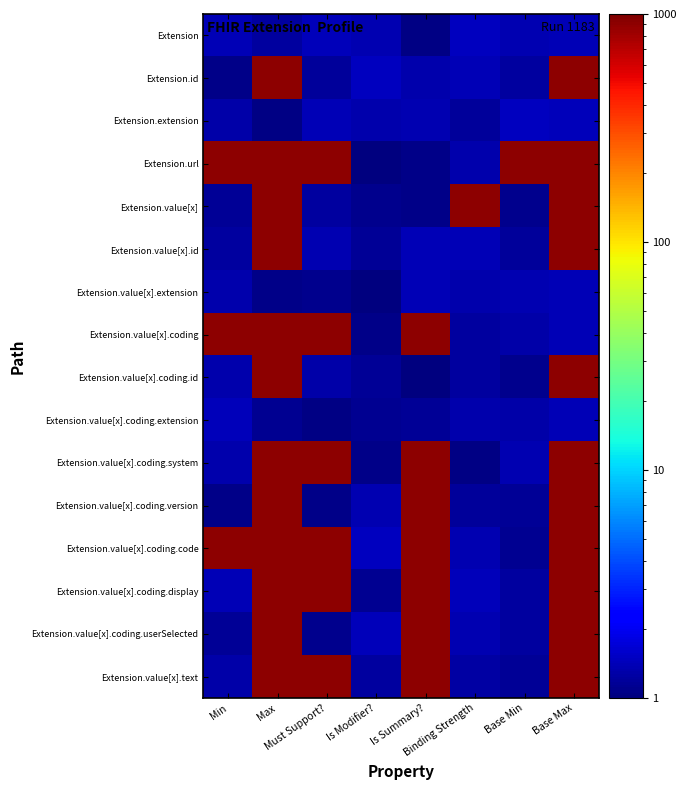

Reading left to right, extract all data points from this chart.

Extension: Min=1.4	Max=1.2	Must Support?=1.4	Is Modifier?=1.3	Is Summary?=1.0	Binding Strength=1.5	Base Min=1.4	Base Max=1.4
Extension.id: Min=1.1	Max=901.2	Must Support?=1.2	Is Modifier?=1.5	Is Summary?=1.3	Binding Strength=1.4	Base Min=1.2	Base Max=901.1
Extension.extension: Min=1.3	Max=1.0	Must Support?=1.4	Is Modifier?=1.3	Is Summary?=1.4	Binding Strength=1.2	Base Min=1.5	Base Max=1.4
Extension.url: Min=901.4	Max=901.1	Must Support?=901.2	Is Modifier?=1.0	Is Summary?=1.1	Binding Strength=1.3	Base Min=901.4	Base Max=901.5
Extension.value[x]: Min=1.2	Max=901.2	Must Support?=1.2	Is Modifier?=1.1	Is Summary?=1.1	Binding Strength=901.2	Base Min=1.1	Base Max=901.3
Extension.value[x].id: Min=1.2	Max=901.4	Must Support?=1.4	Is Modifier?=1.2	Is Summary?=1.4	Binding Strength=1.4	Base Min=1.2	Base Max=901.1
Extension.value[x].extension: Min=1.3	Max=1.1	Must Support?=1.1	Is Modifier?=1.0	Is Summary?=1.4	Binding Strength=1.3	Base Min=1.4	Base Max=1.4
Extension.value[x].coding: Min=901.2	Max=901.3	Must Support?=901.1	Is Modifier?=1.1	Is Summary?=901.3	Binding Strength=1.2	Base Min=1.3	Base Max=1.4
Extension.value[x].coding.id: Min=1.3	Max=901.3	Must Support?=1.3	Is Modifier?=1.2	Is Summary?=1.0	Binding Strength=1.2	Base Min=1.1	Base Max=901.2
Extension.value[x].coding.extension: Min=1.4	Max=1.1	Must Support?=1.0	Is Modifier?=1.1	Is Summary?=1.1	Binding Strength=1.3	Base Min=1.3	Base Max=1.4
Extension.value[x].coding.system: Min=1.3	Max=901.2	Must Support?=901.4	Is Modifier?=1.1	Is Summary?=901.0	Binding Strength=1.0	Base Min=1.4	Base Max=901.2
Extension.value[x].coding.version: Min=1.1	Max=901.3	Must Support?=1.1	Is Modifier?=1.3	Is Summary?=901.2	Binding Strength=1.2	Base Min=1.2	Base Max=901.3
Extension.value[x].coding.code: Min=901.2	Max=901.0	Must Support?=901.1	Is Modifier?=1.5	Is Summary?=901.5	Binding Strength=1.3	Base Min=1.1	Base Max=901.5
Extension.value[x].coding.display: Min=1.4	Max=901.4	Must Support?=901.2	Is Modifier?=1.1	Is Summary?=901.0	Binding Strength=1.5	Base Min=1.2	Base Max=901.1
Extension.value[x].coding.userSelected: Min=1.2	Max=901.3	Must Support?=1.1	Is Modifier?=1.4	Is Summary?=901.4	Binding Strength=1.4	Base Min=1.2	Base Max=901.3
Extension.value[x].text: Min=1.3	Max=901.3	Must Support?=901.0	Is Modifier?=1.2	Is Summary?=901.0	Binding Strength=1.2	Base Min=1.2	Base Max=901.1